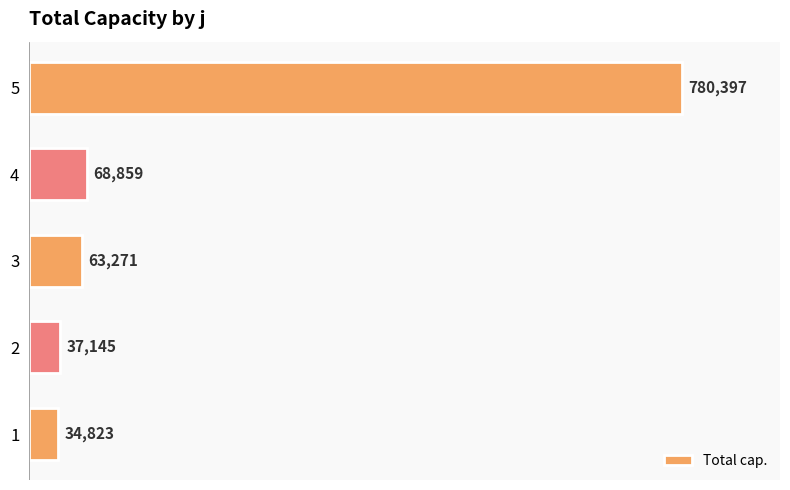

Read the value at 2.

37145.1